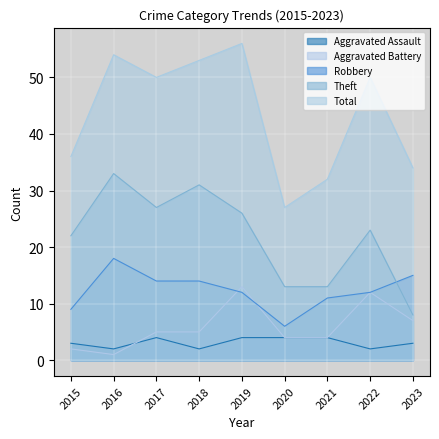

At which category is the sum across all series the highest?

2019